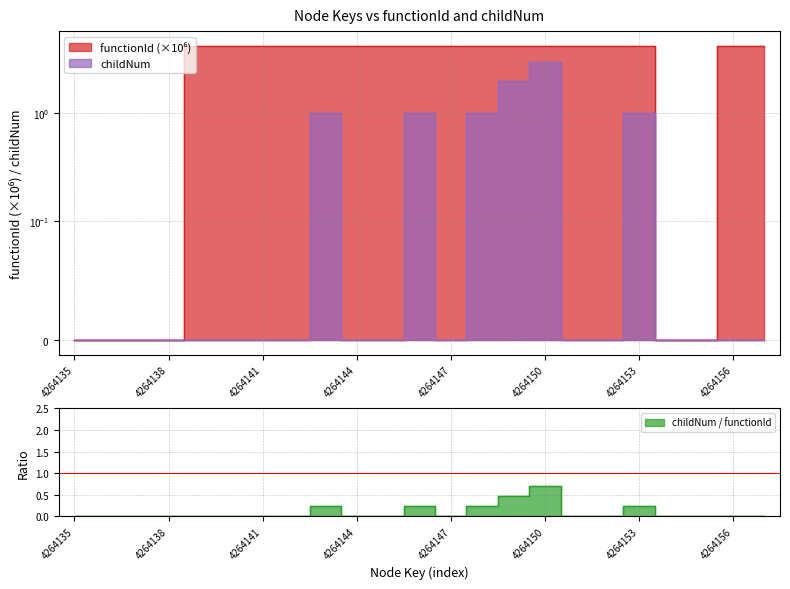

What is the sum of the functionId values at 4264150 and 4264152?

8.5